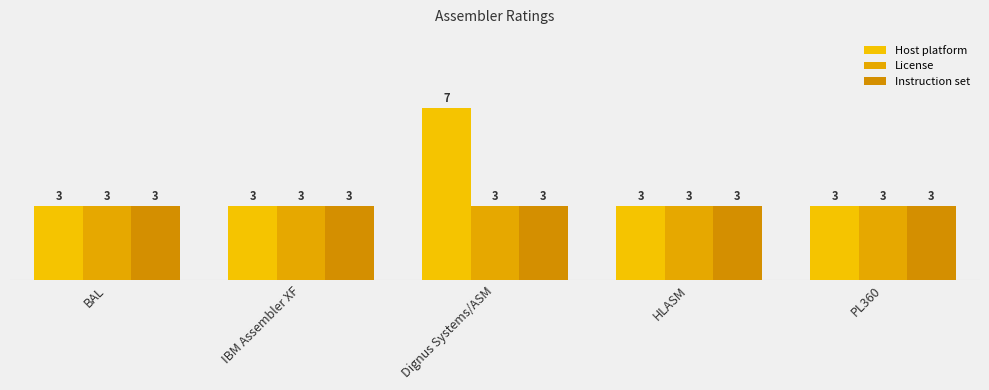

At how many categories does at least one series exceed 3?

1